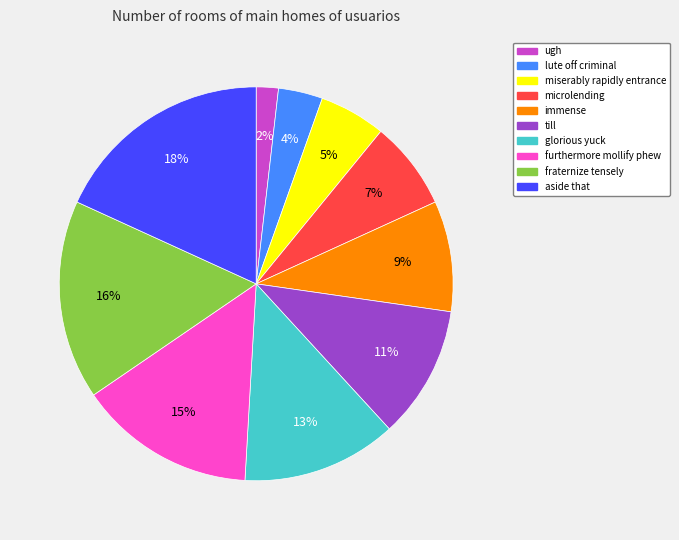

Rank the categories by value from highest to lowest.

aside that, fraternize tensely, furthermore mollify phew, glorious yuck, till, immense, microlending, miserably rapidly entrance, lute off criminal, ugh